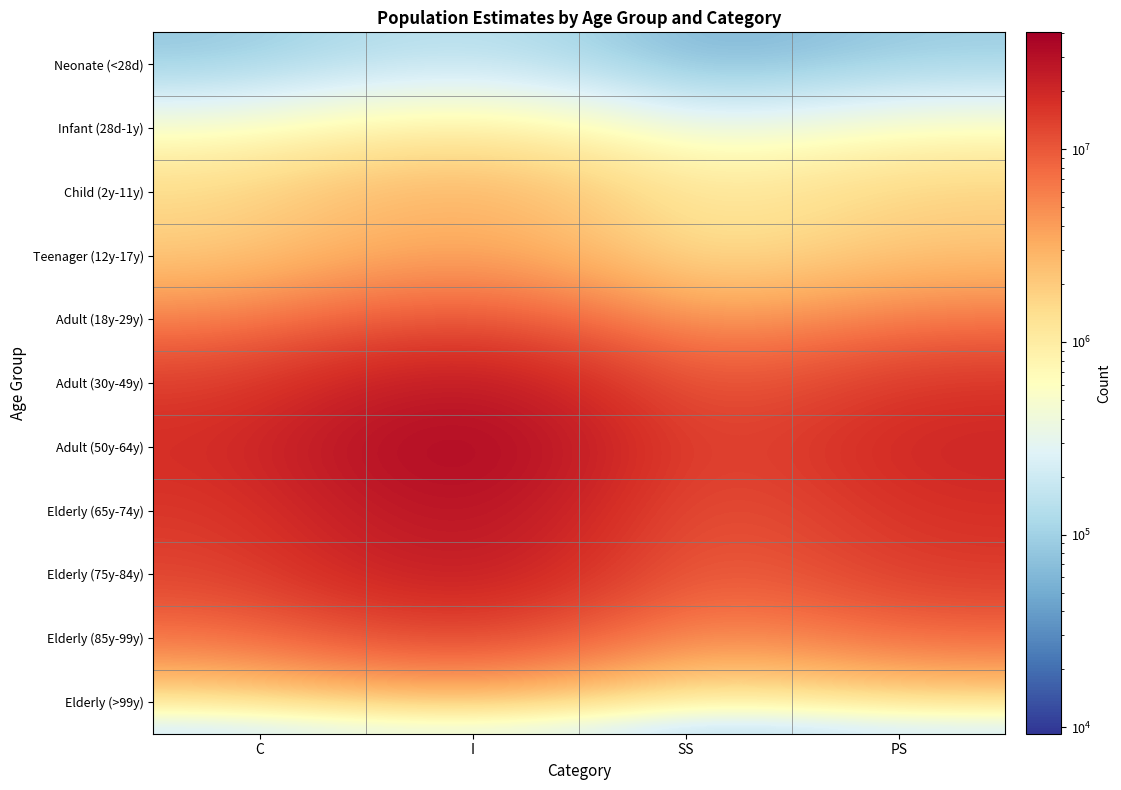

At how many categories does at least one series exceed 39082902?

1